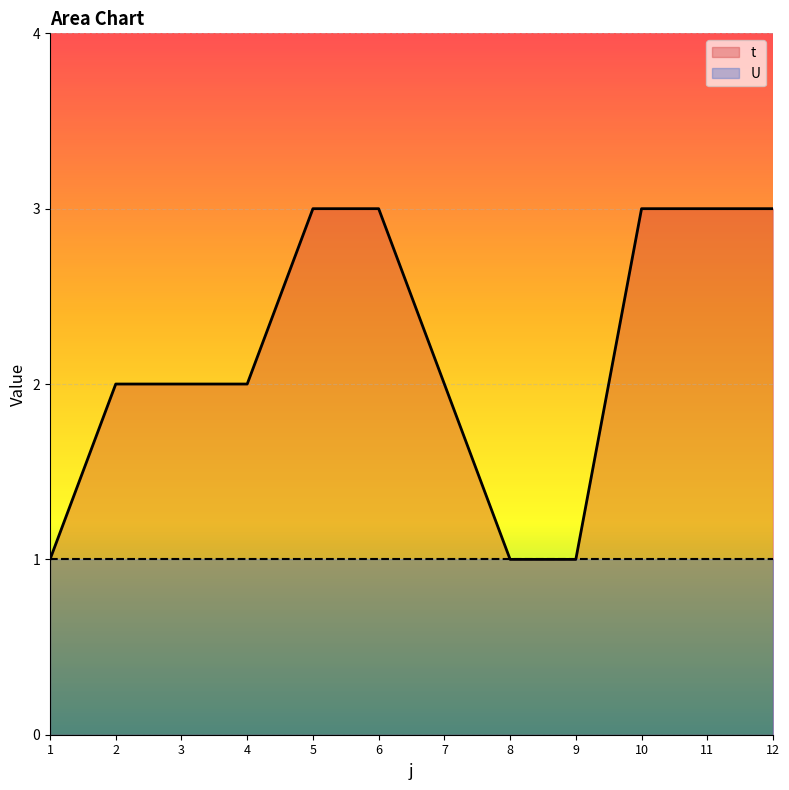

Which has a higher value, 6 or 1?

6